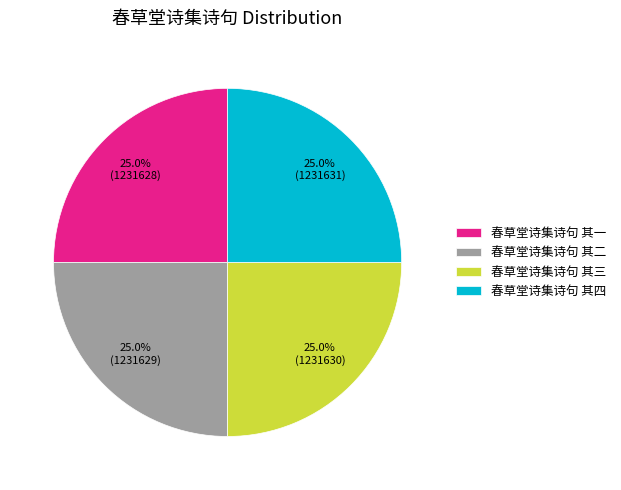

Is there a majority slice in this chart?

No